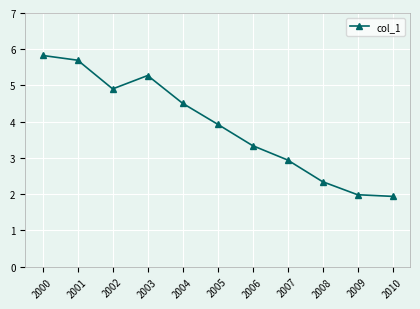

What is the greatest value displayed?

5.8